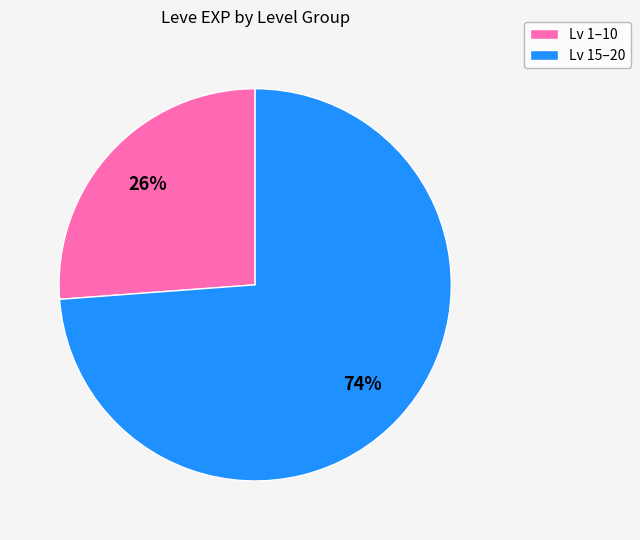

Is there a majority slice in this chart?

Yes